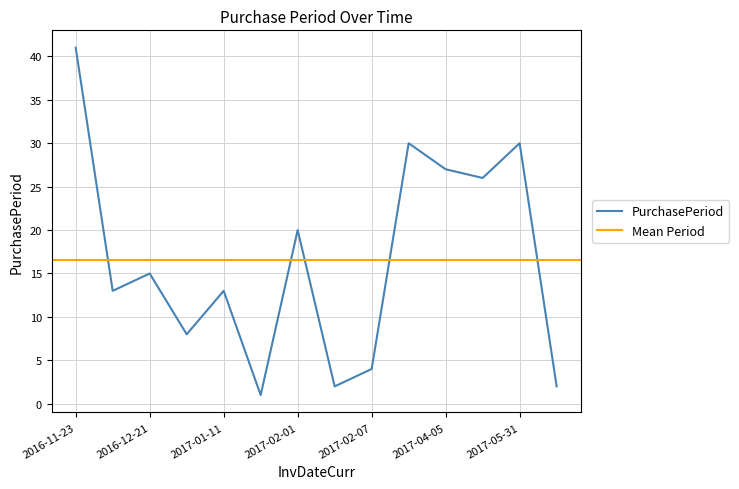

Reading right to left, what are all the values shown in this chart?

2017-06-02=2	2017-05-31=30	2017-05-01=26	2017-04-05=27	2017-03-09=30	2017-02-07=4	2017-02-03=2	2017-02-01=20	2017-01-12=1	2017-01-11=13	2016-12-29=8	2016-12-21=15	2016-12-06=13	2016-11-23=41